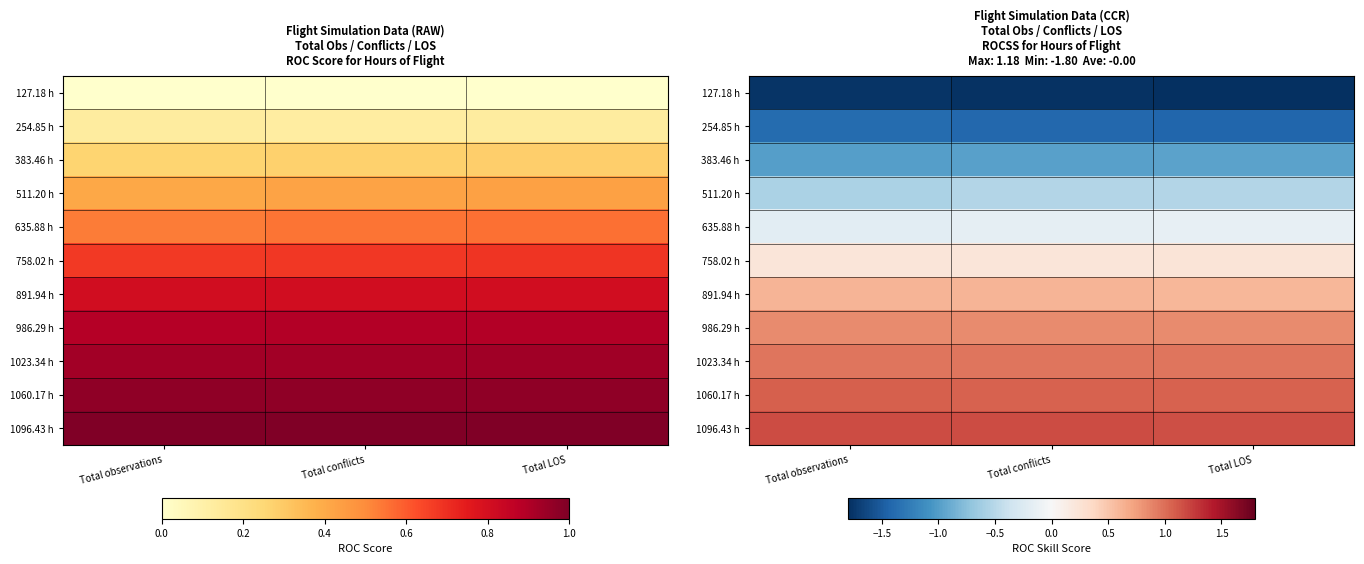

Which series has the largest total across all categories?

1096.43 h